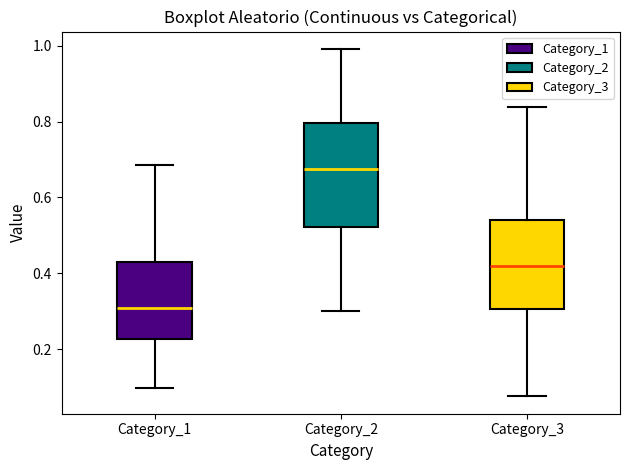

Where does the median line of the box for Category_1 sit on the y-axis? The values are not printed on the chart, so give them approximately, as read against the axis.

0.30